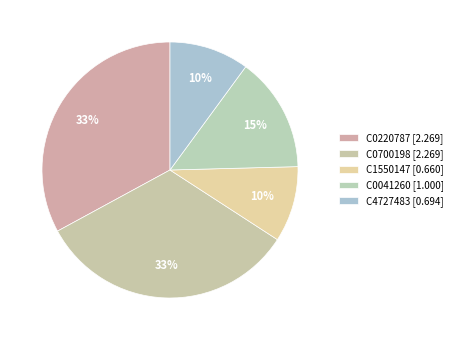

The C0220787 slice represents 27% of the pie. True or false?

False